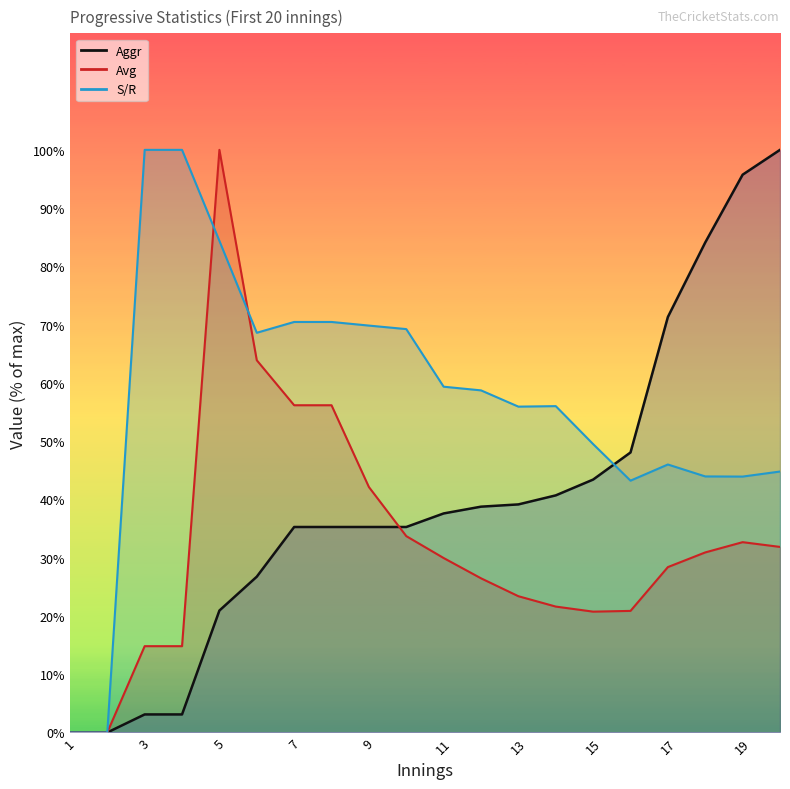

How many values in Avg are above zero?

18